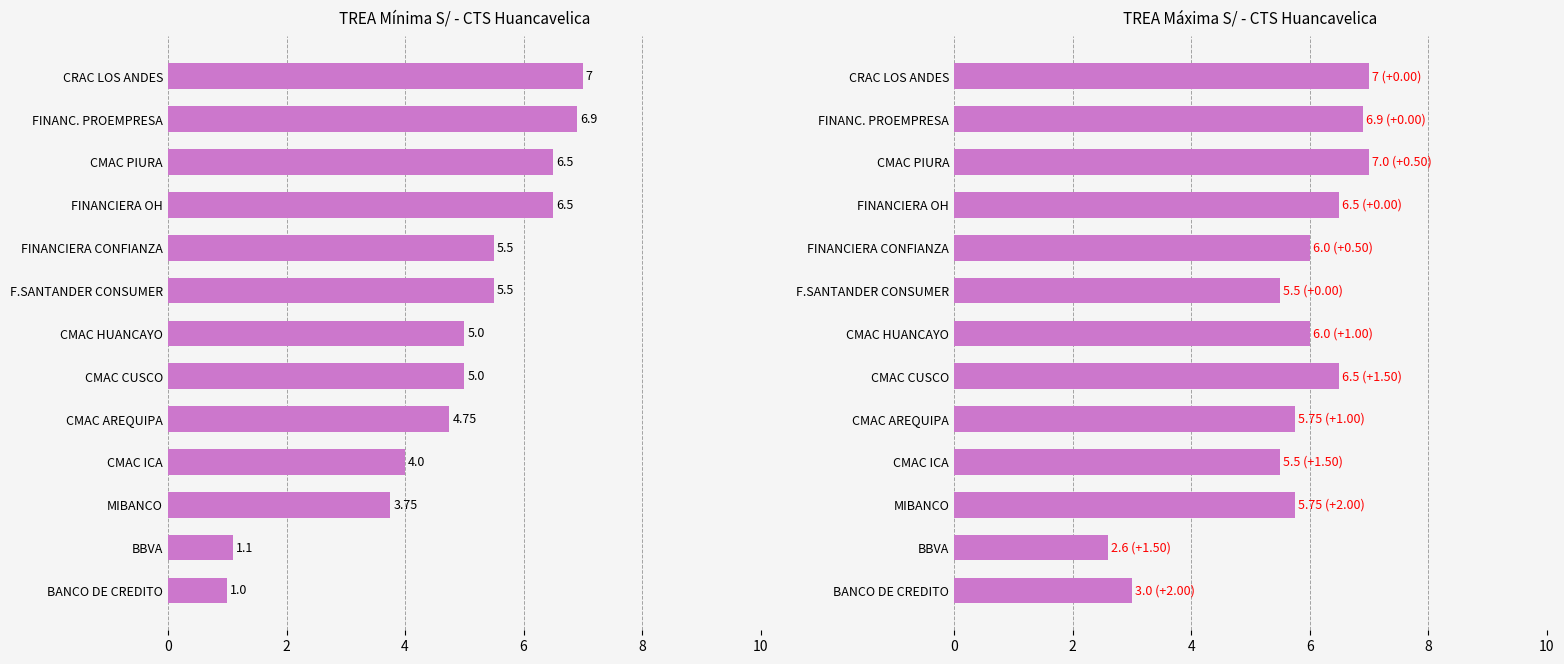

The value of TREA Maxima S/ at CMAC ICA is 7.8. True or false?

False